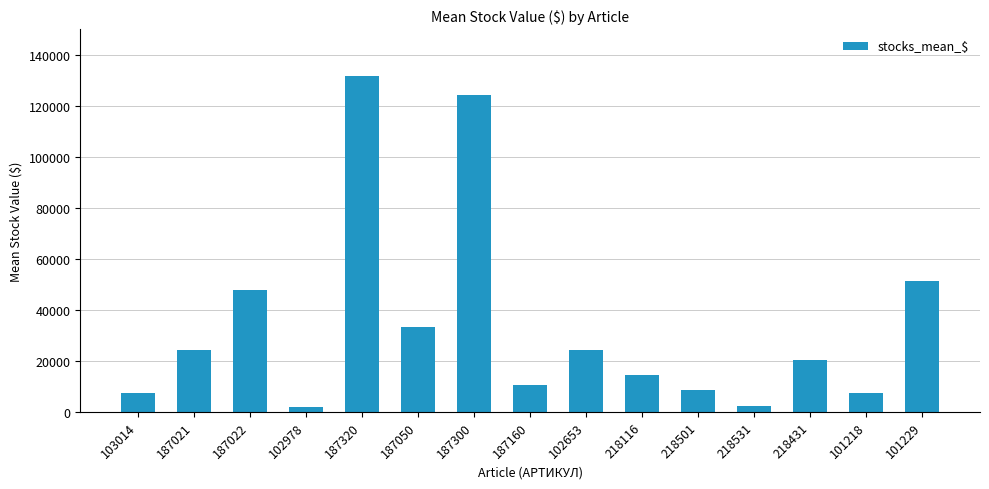

What is the change in value from 187160 to 218431?

+9612.1